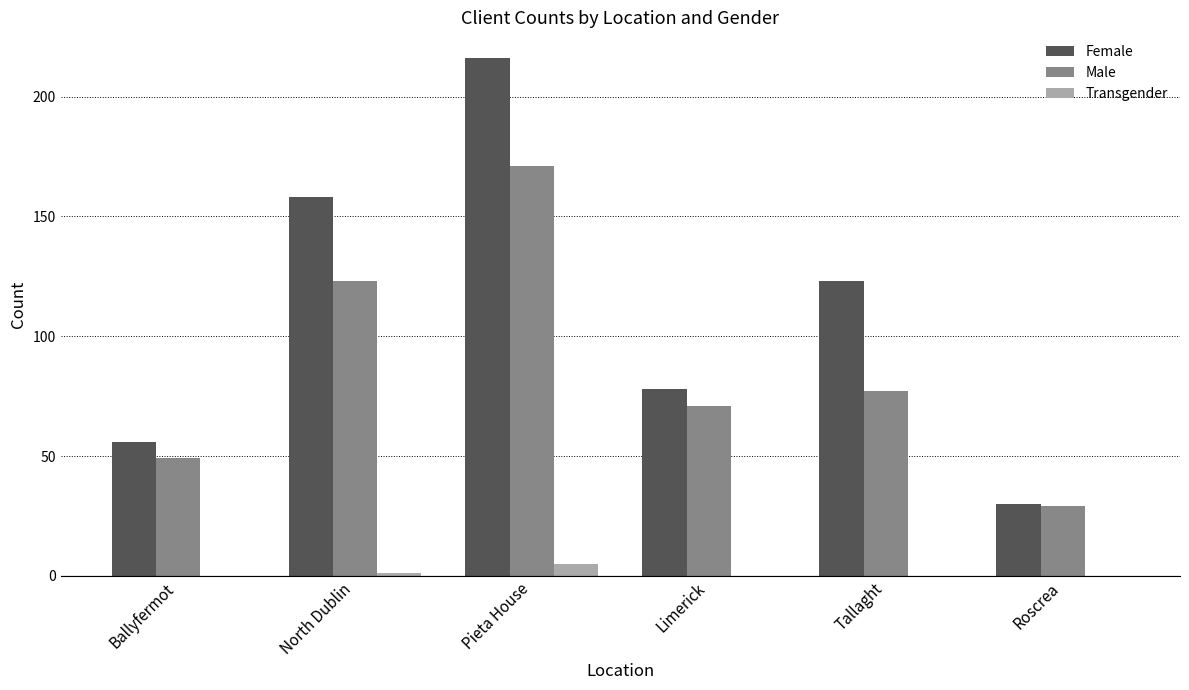

Is it true that Male equals 123 at North Dublin?

True